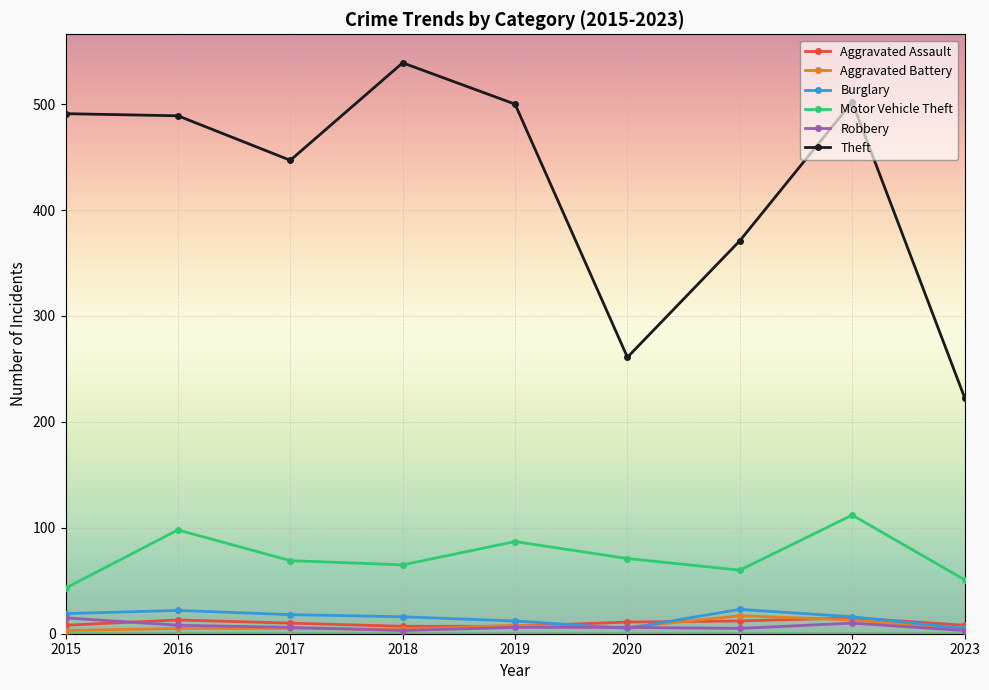

Is the value of Motor Vehicle Theft at 2021 greater than the value of Robbery at 2016?

Yes